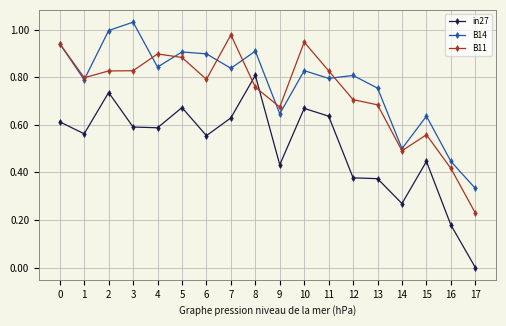

The value of in27 at 17 is -0.5. True or false?

False